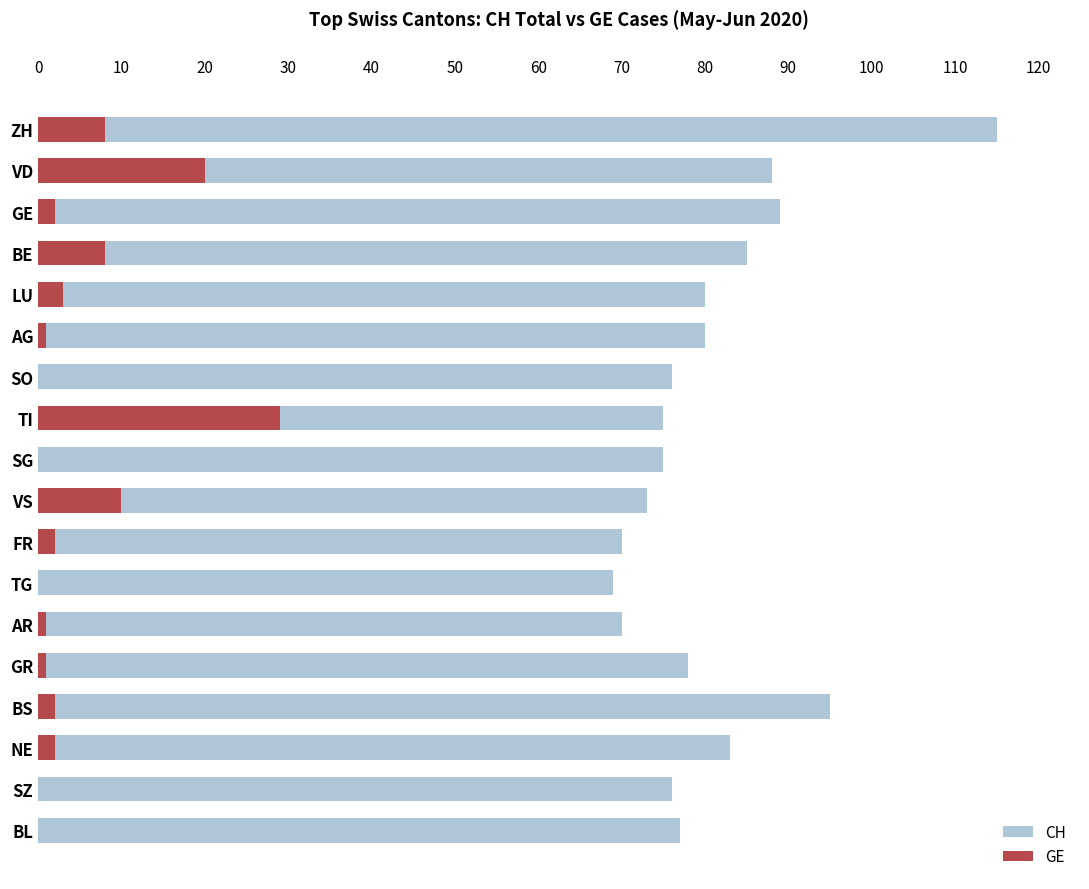

What is the value of the CH bar at the 16th from the left?

83